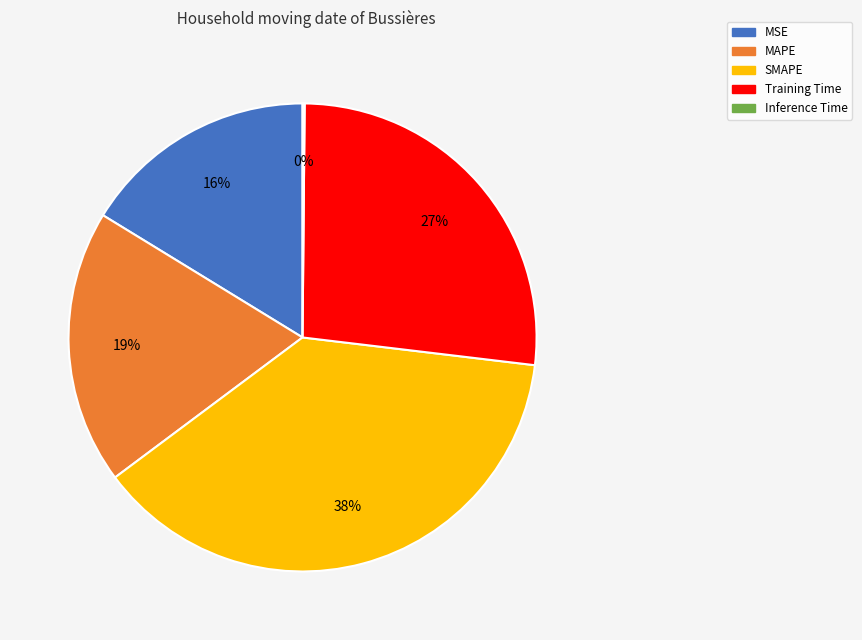

To the nearest percent, what is the average slice percentage?

20%